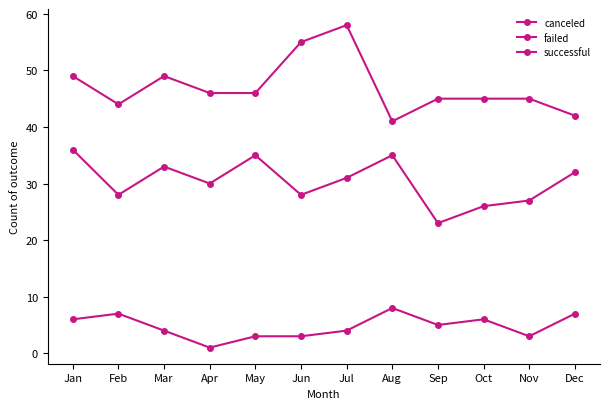

Does the chart have visible grid lines?

No